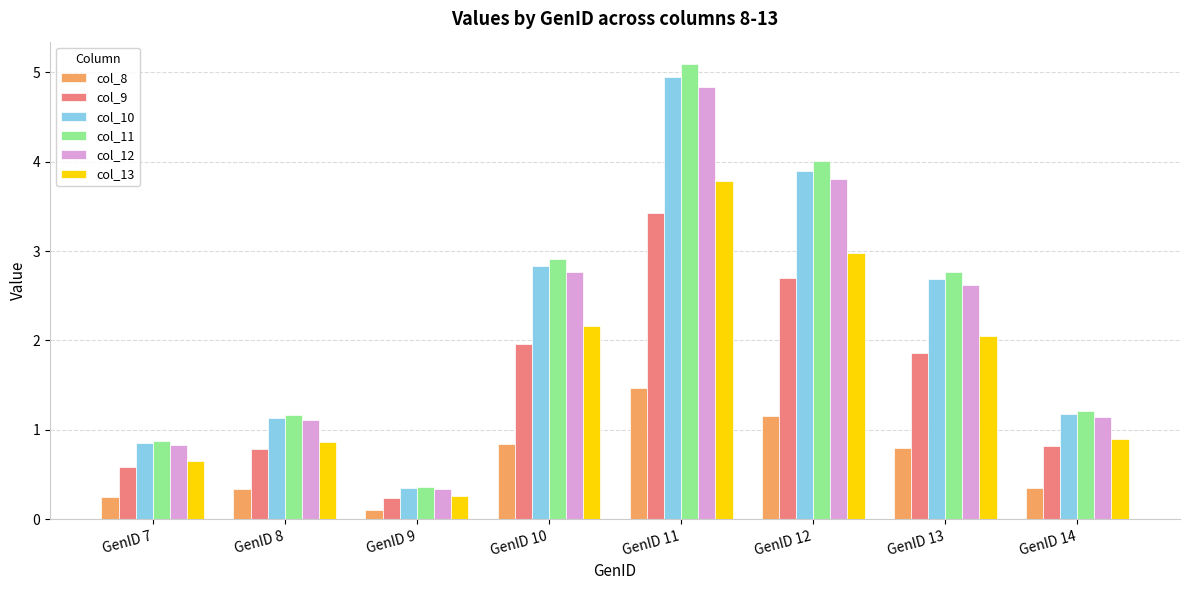

How many values in the col_12 series are below 2?

4